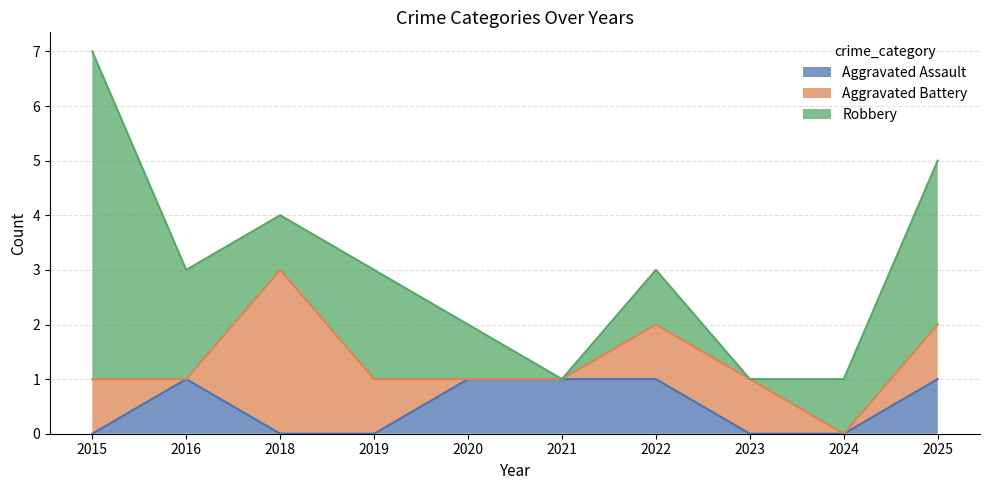

At which category is the sum across all series the highest?

2015